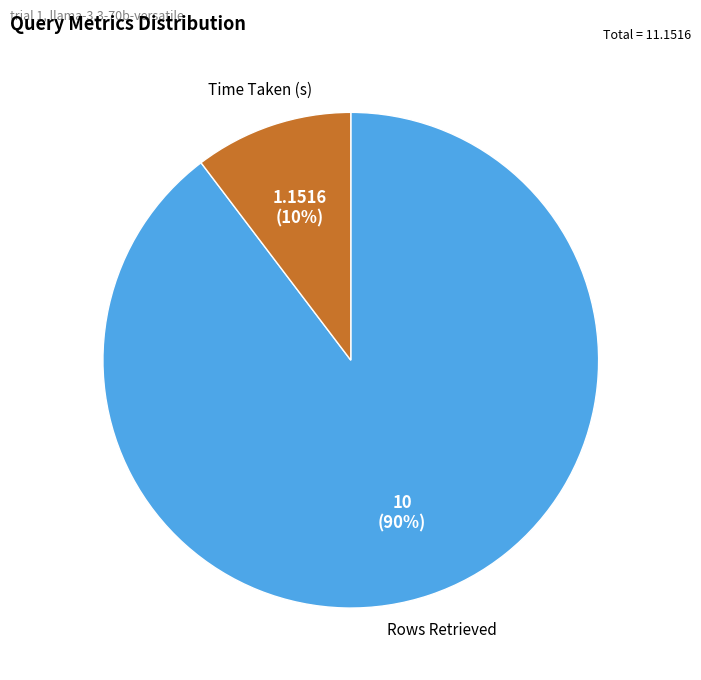

To the nearest percent, what portion does Rows Retrieved represent?

90%